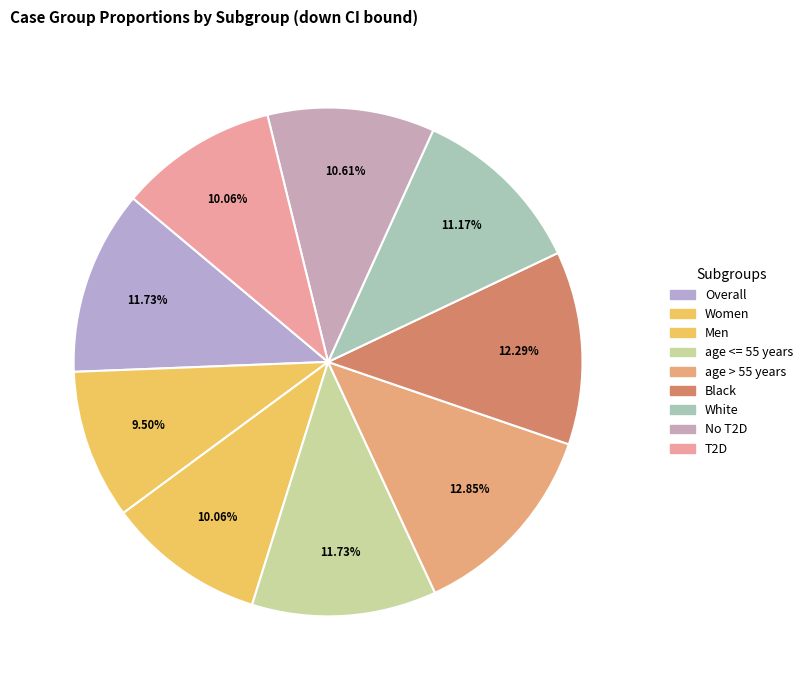

To the nearest percent, what is the difference between the Men and Women slice percentages?

1%